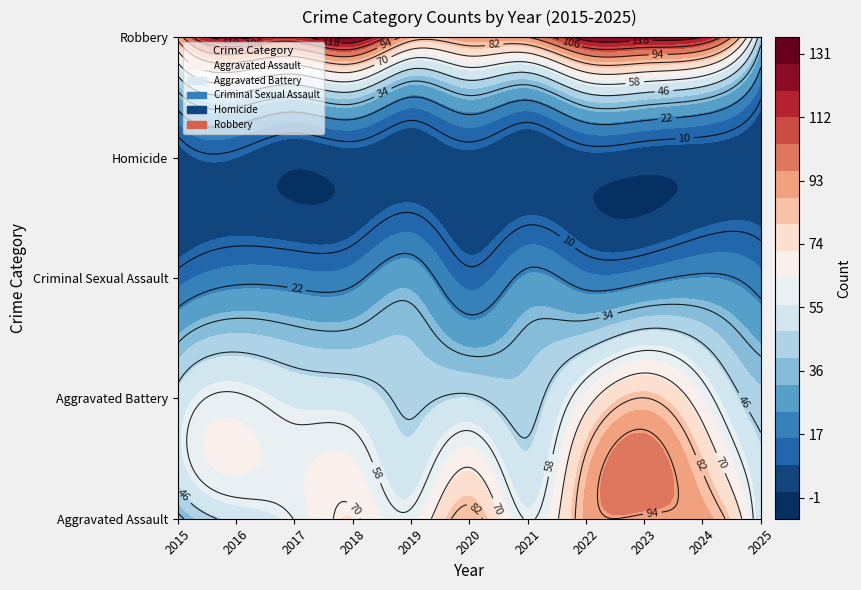

At which category does the chart reach its peak across all series?

2018